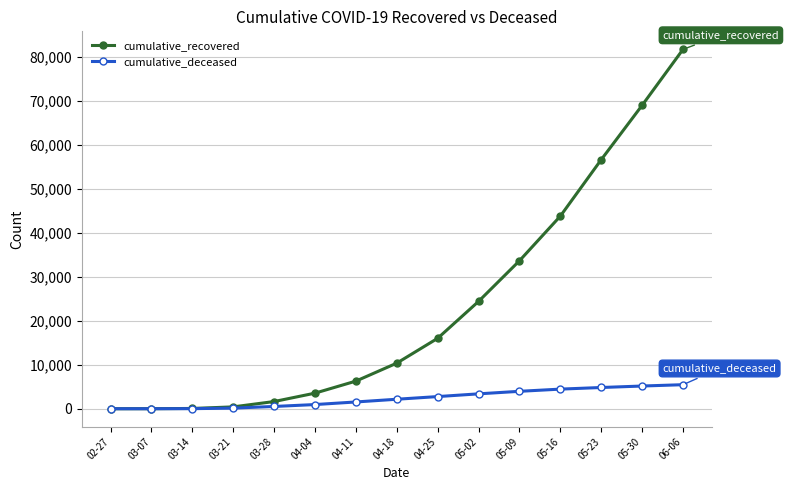

Rank the series by their maximum value, from lowest to highest.

cumulative_deceased, cumulative_recovered